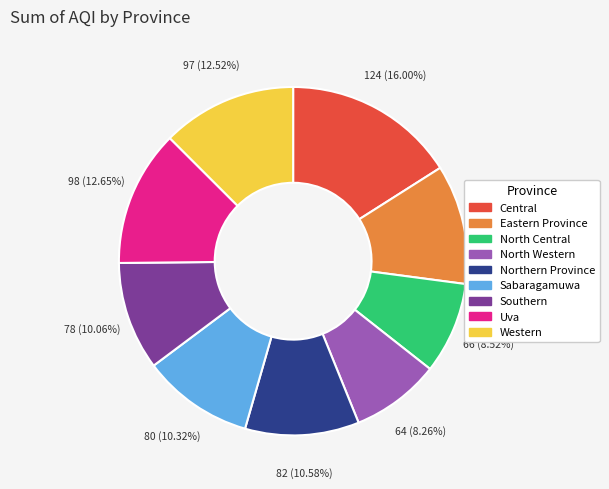

Is there any slice that represents more than half of the pie?

No